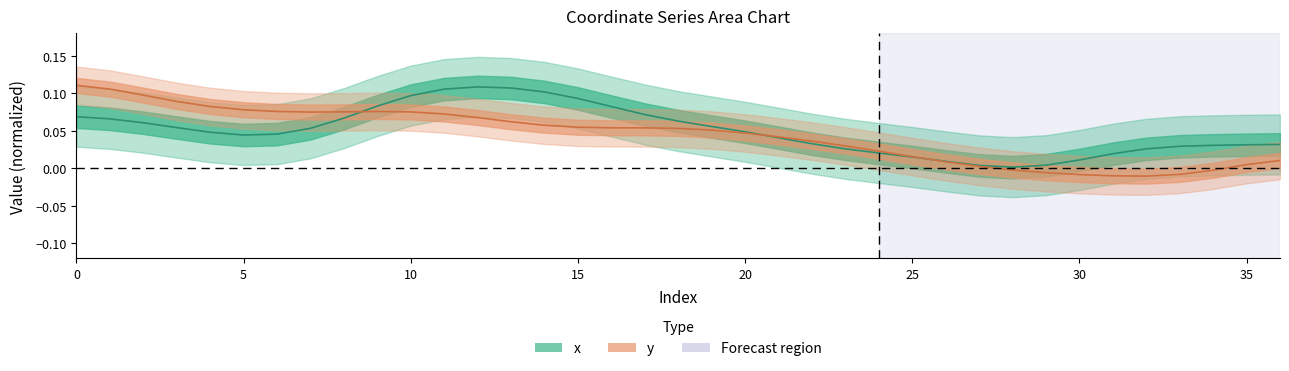

True or false: y has a value of 0.0 at 24.

True